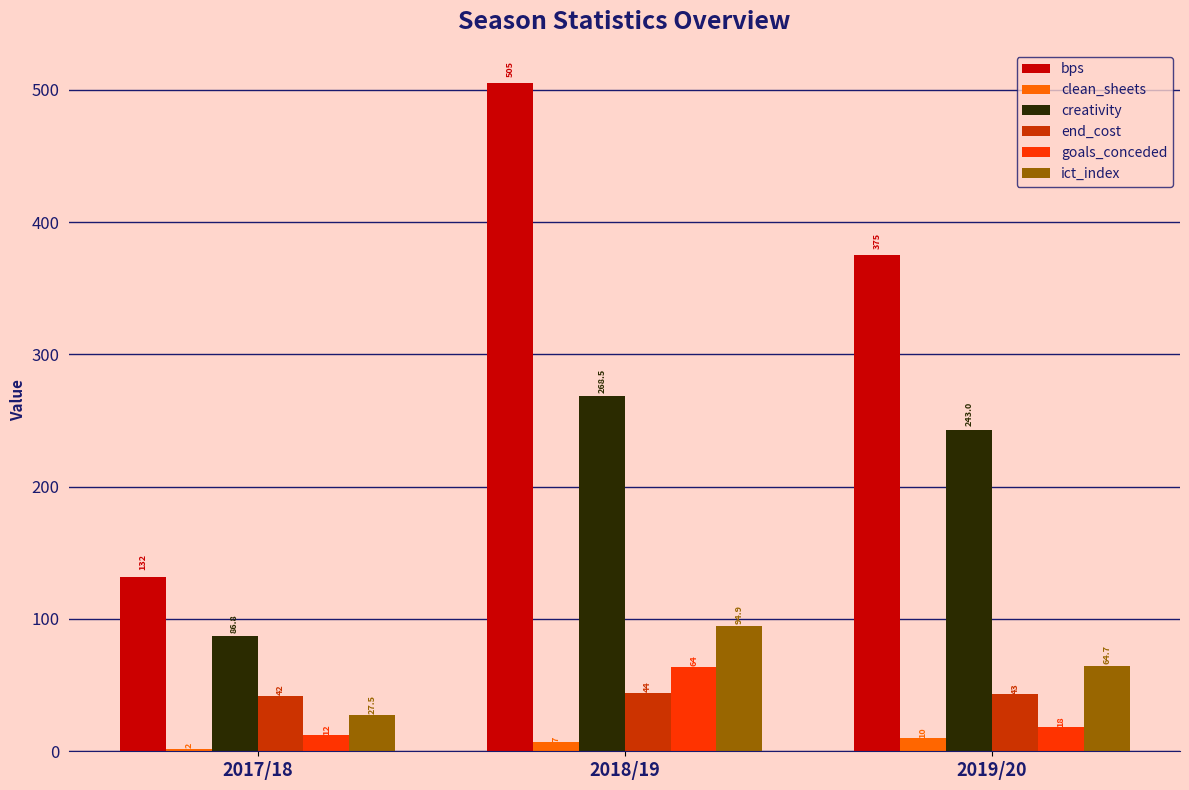

What is the label of the 1st bar from the right?

2019/20